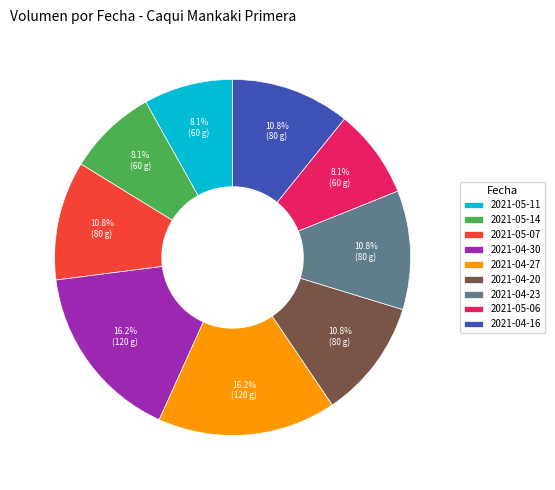

What is the total percentage of 2021-05-14 and 2021-04-30?

24.3%